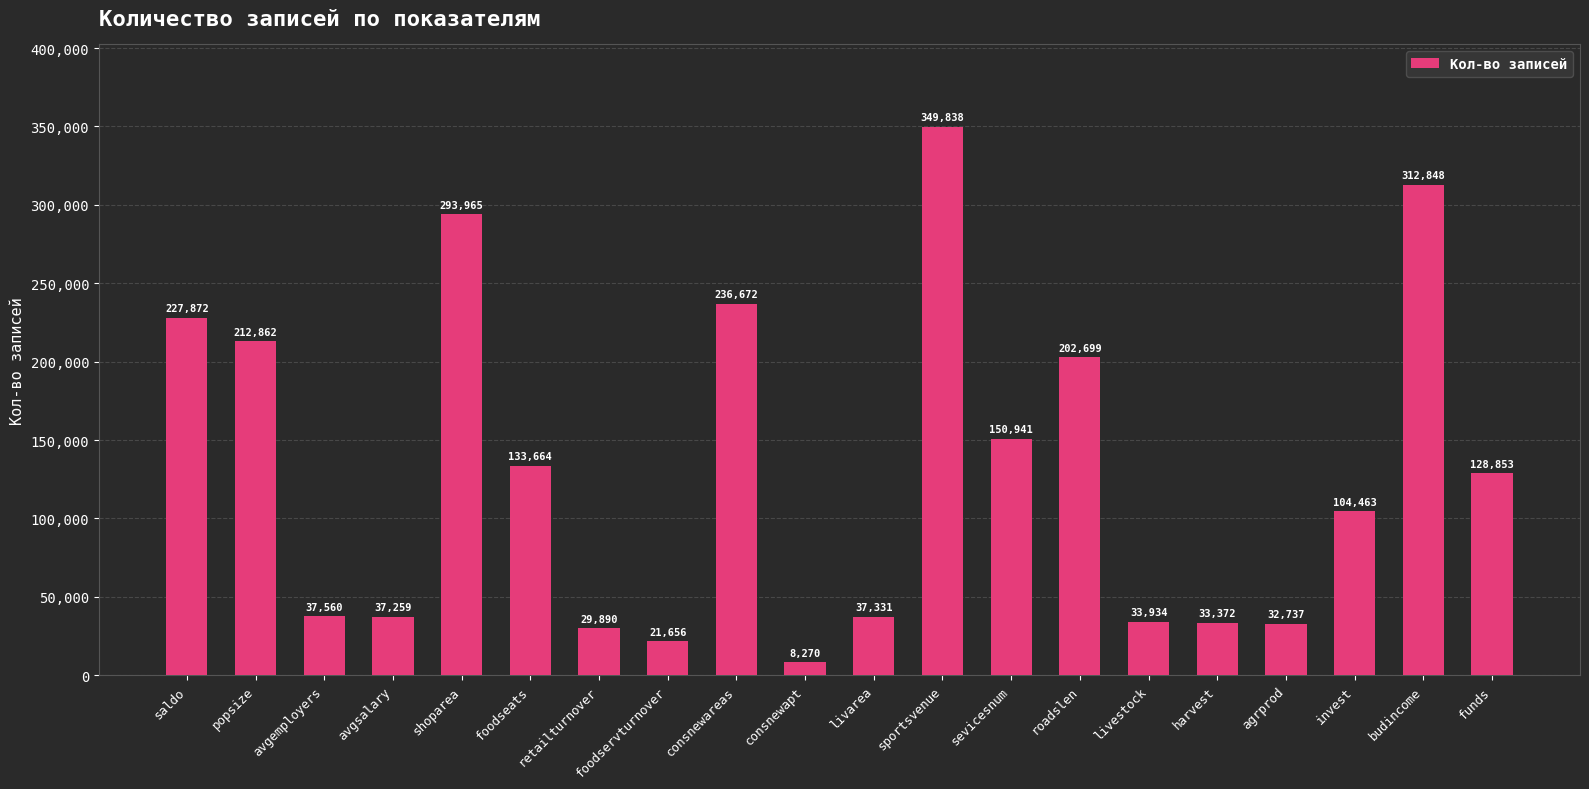

How many data points does each series have?

20